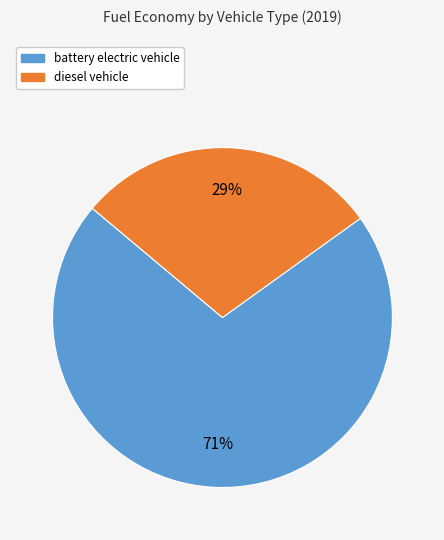

Rank the categories by value from highest to lowest.

battery electric vehicle, diesel vehicle